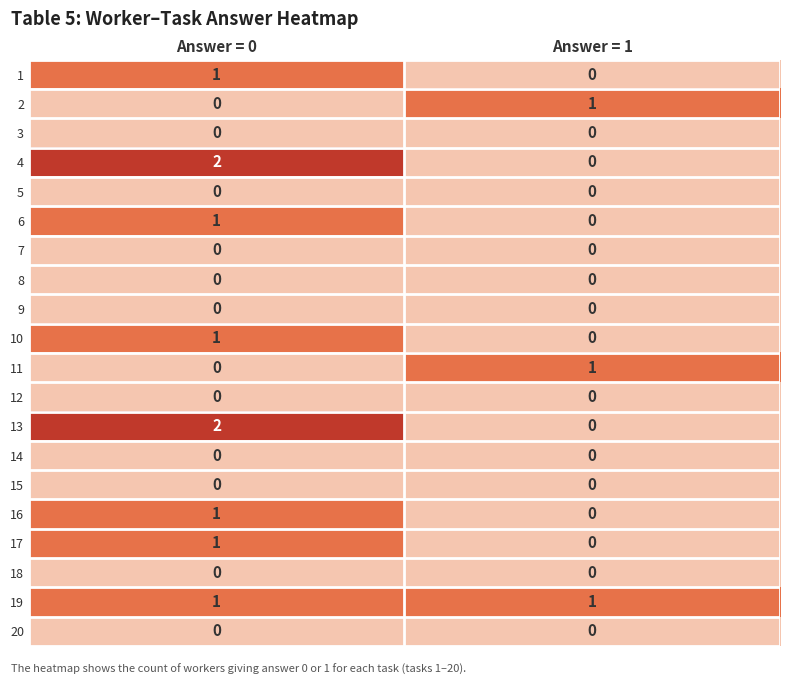

The value of 13 at Answer = 1 is 0. True or false?

True